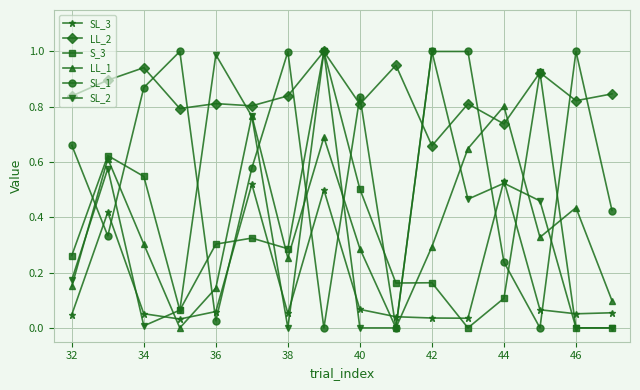

Which series has the largest total across all categories?

LL_2